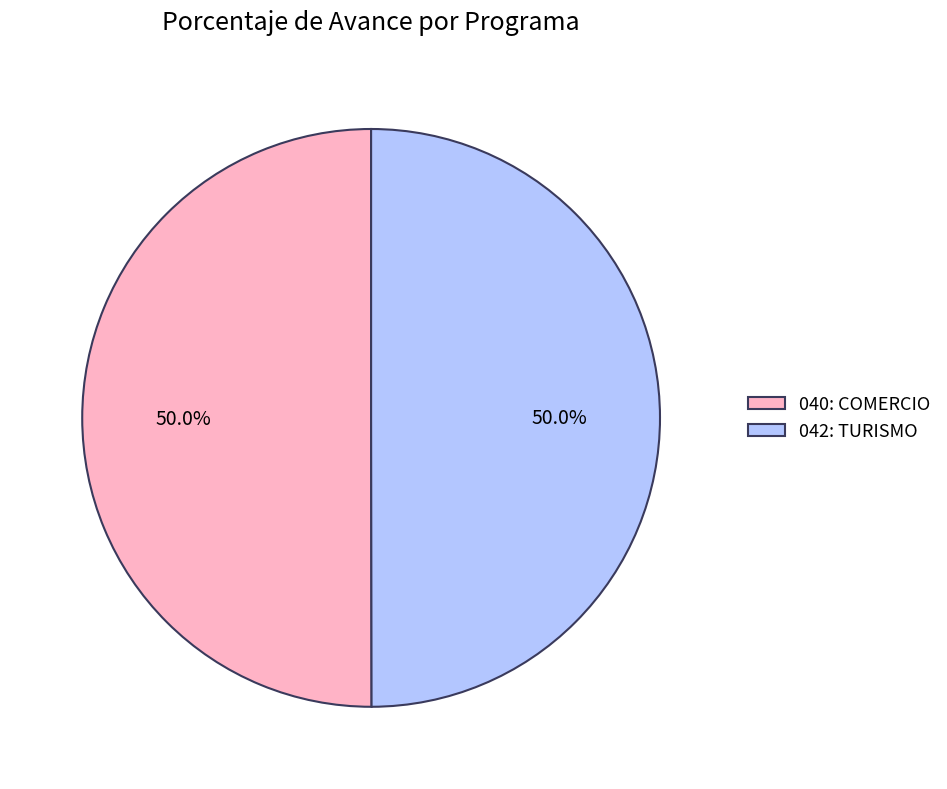

What percentage do 040: COMERCIO and 042: TURISMO together represent?

100.0%